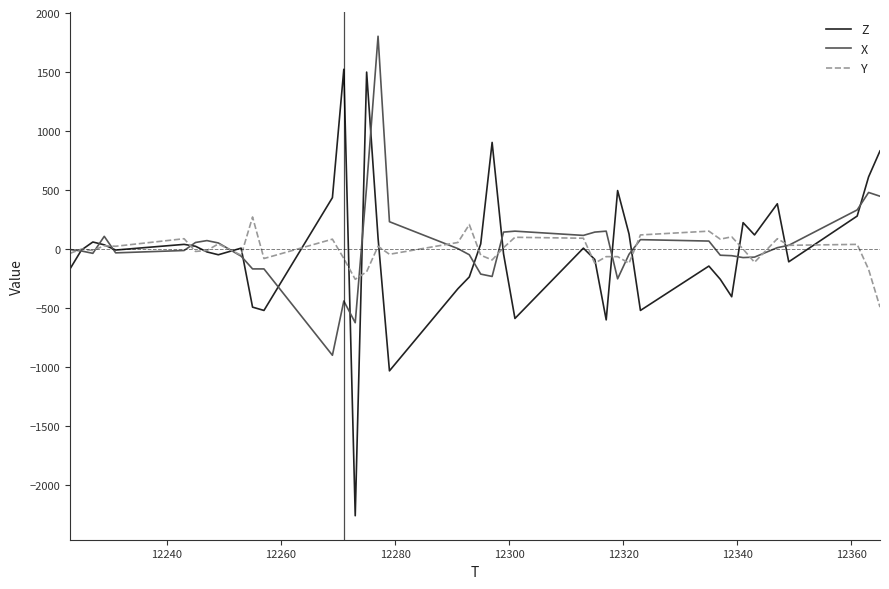

Which series has the largest range (max minus min)?

Z